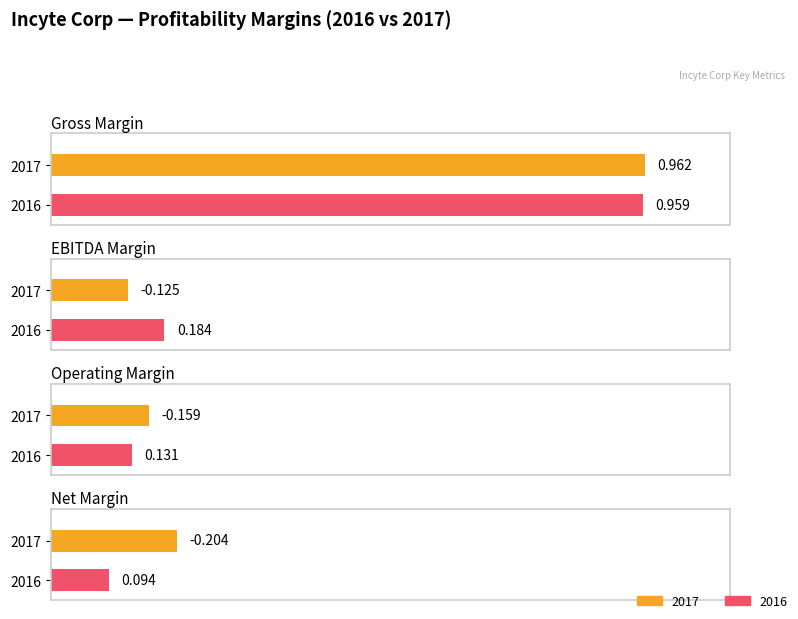

At which category is the sum across all series the highest?

Gross Margin (2017)